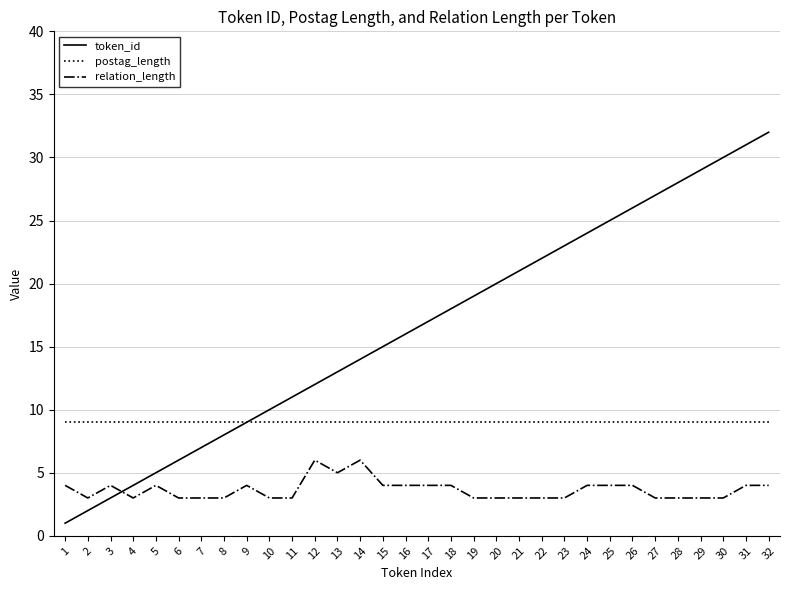

Rank the series by their average value, from lowest to highest.

relation_length, postag_length, token_id